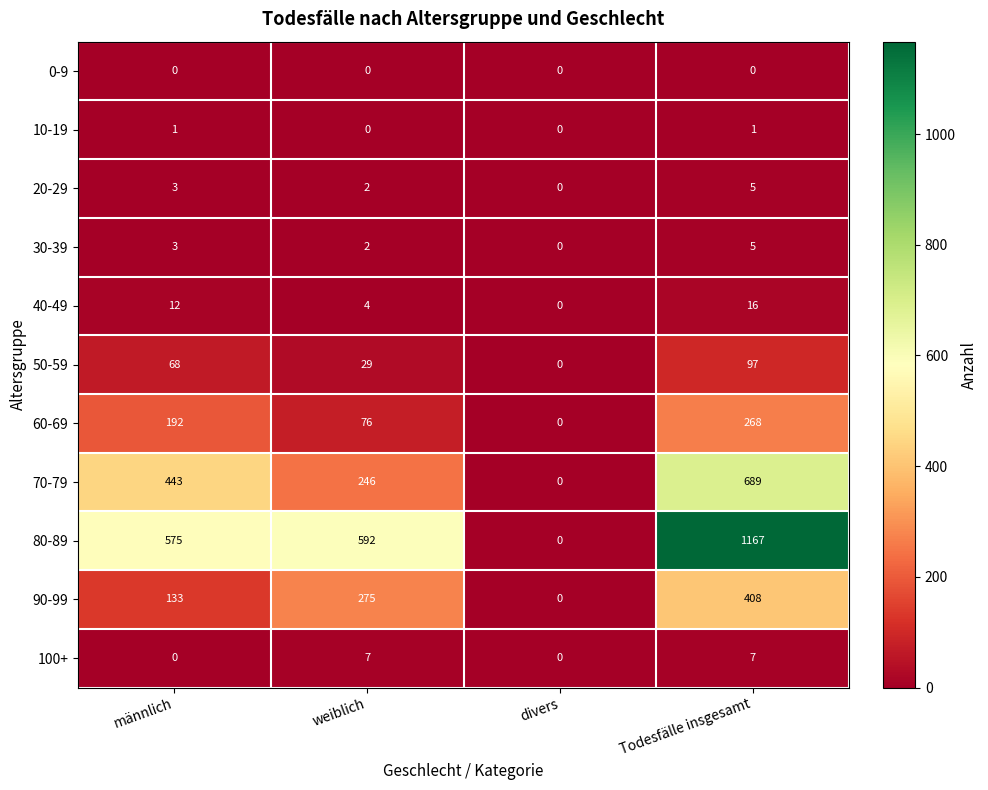

What is the maximum value for 40-49?

16